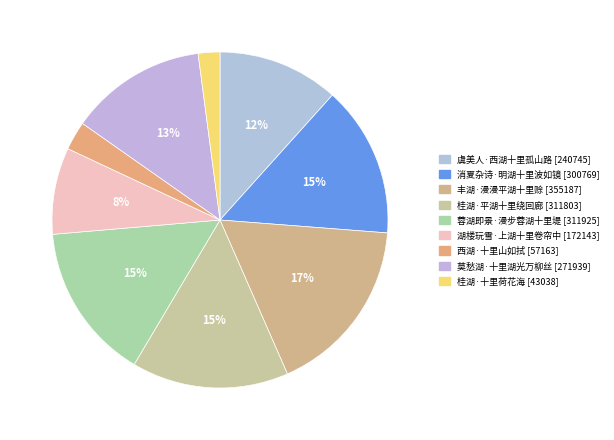

Does 湖楼玩雪·上湖十里卷帘中 account for over 50% of the chart?

No